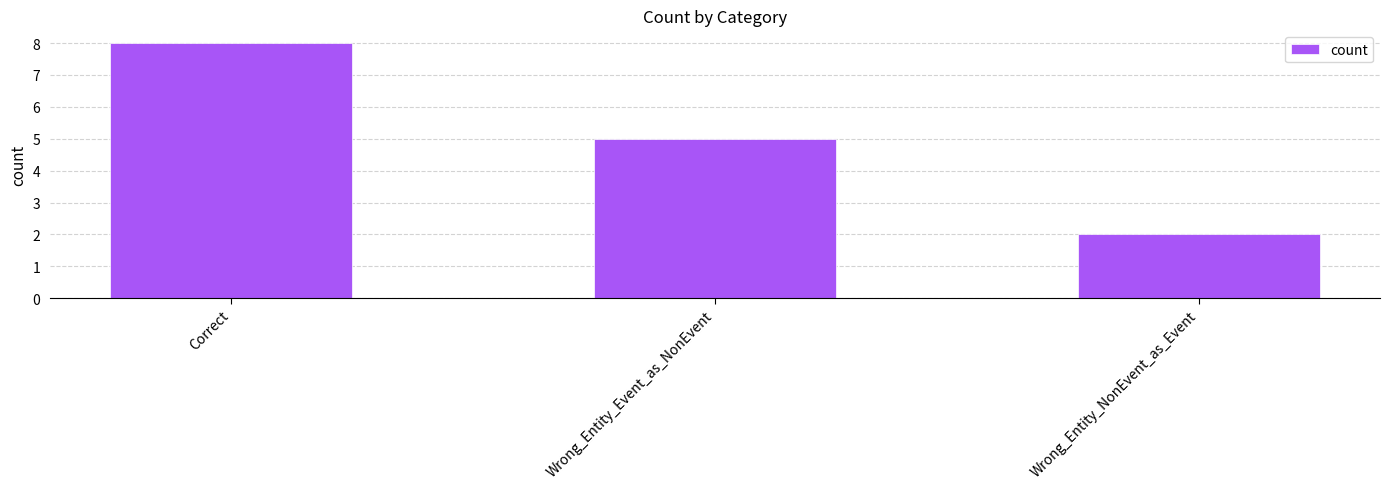

What is the label of the 1st bar from the left?

Correct